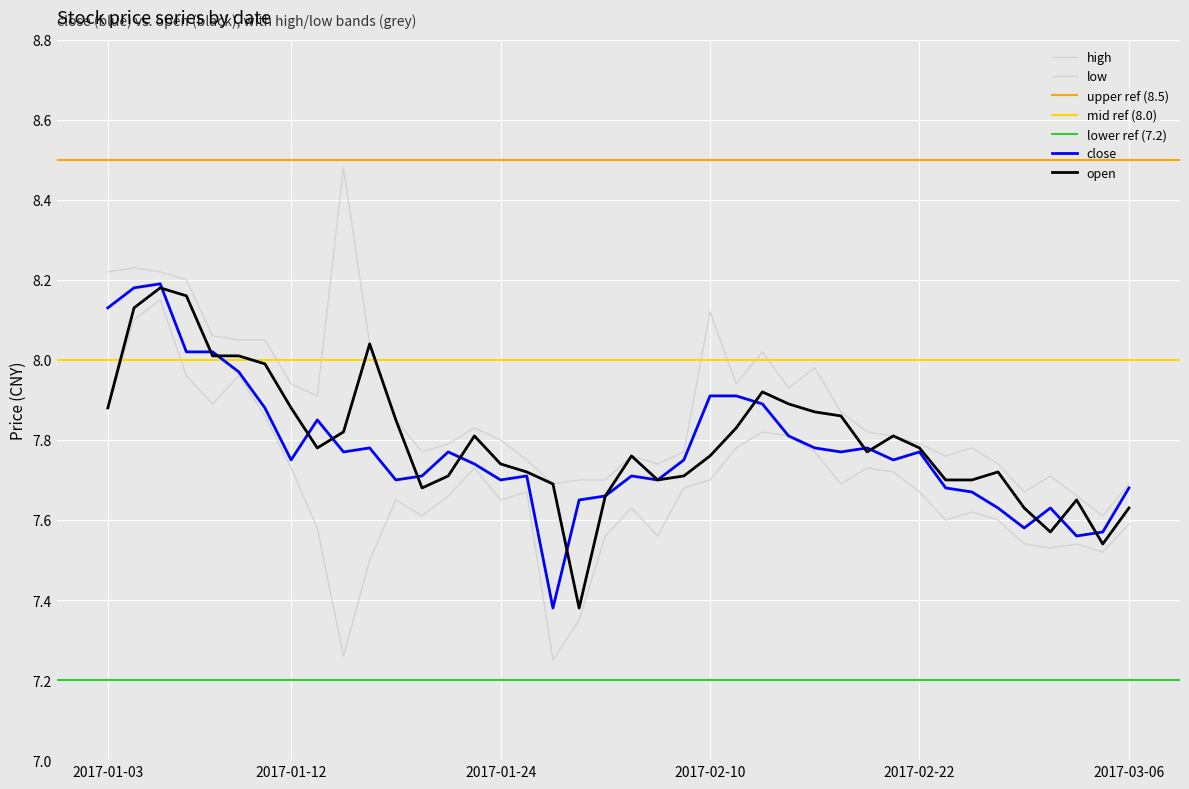

What is the sum of the high values at 2017-01-24 and 2017-01-19?

15.6